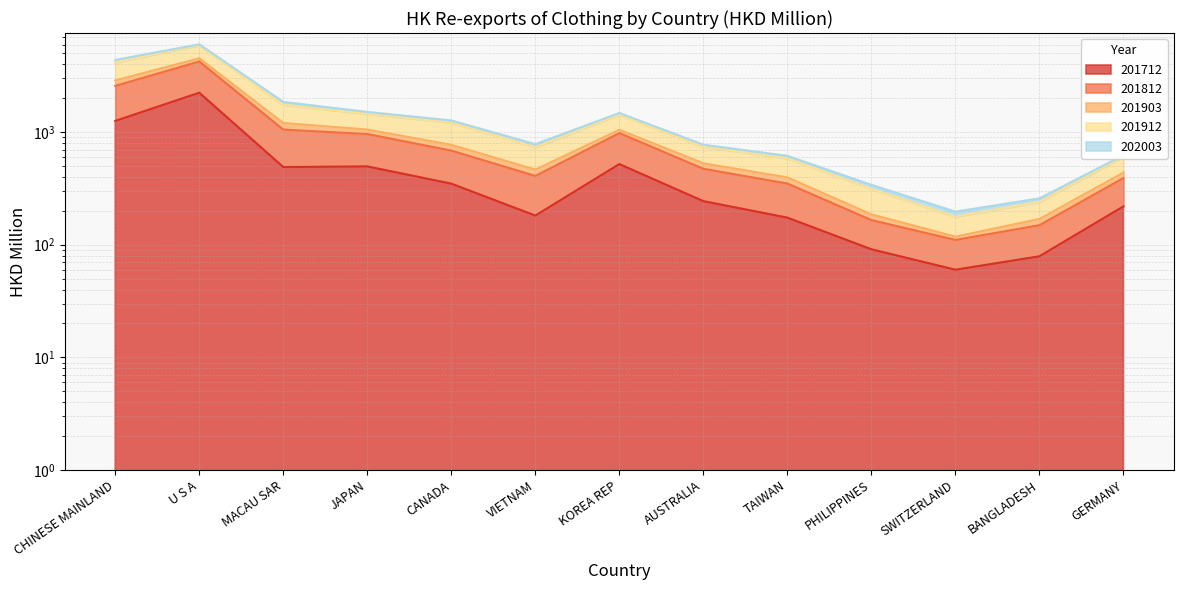

True or false: 201812 and 201712 intersect in this chart.

False